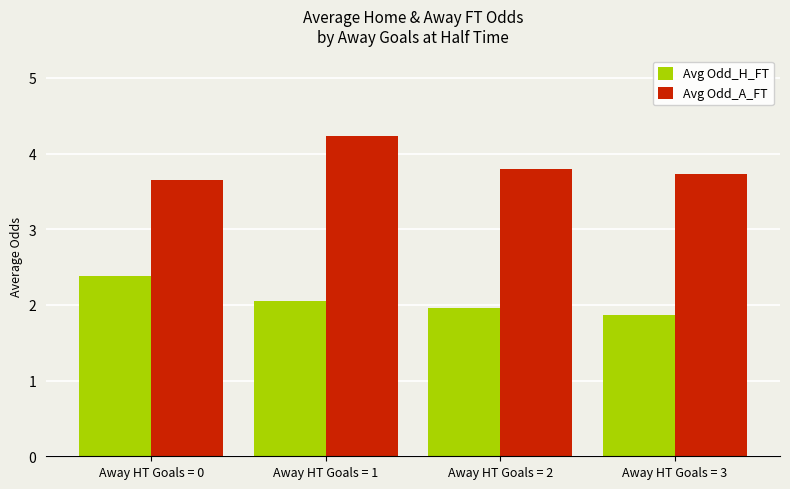

Reading right to left, what are all the values shown in this chart?

Avg Odd_H_FT: 1.9	2.0	2.1	2.4
Avg Odd_A_FT: 3.7	3.8	4.2	3.7